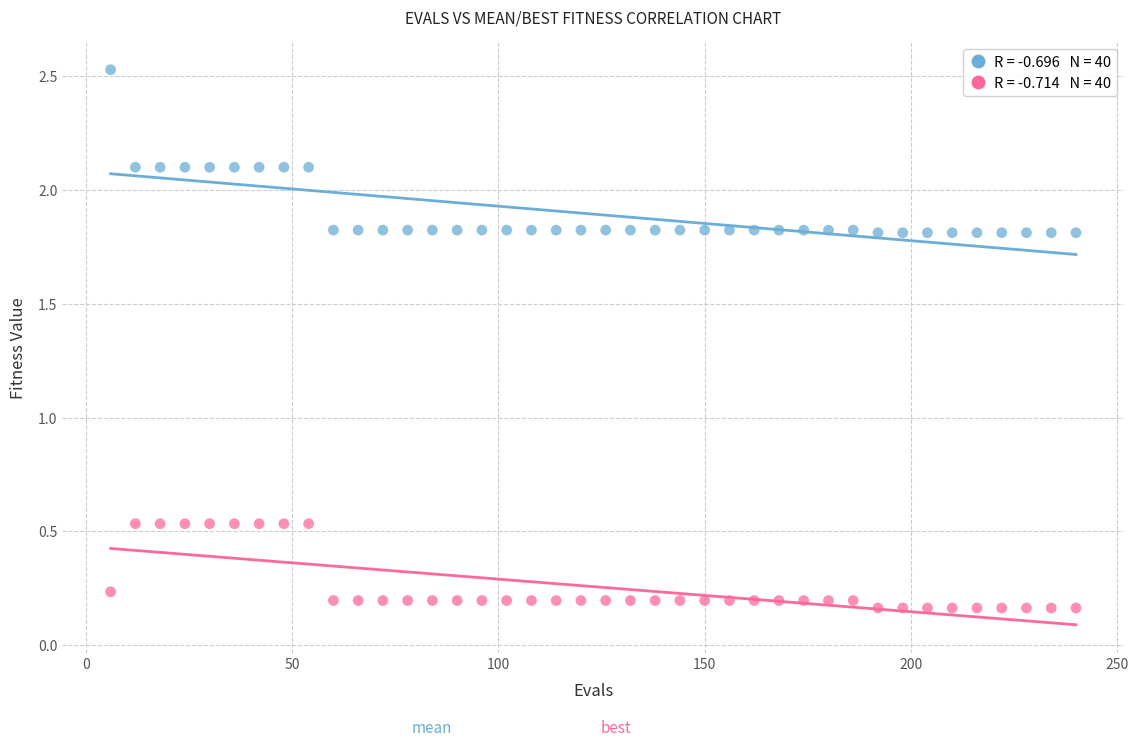

Across all data points, what is the range of Y values (max minus min)?

2.4